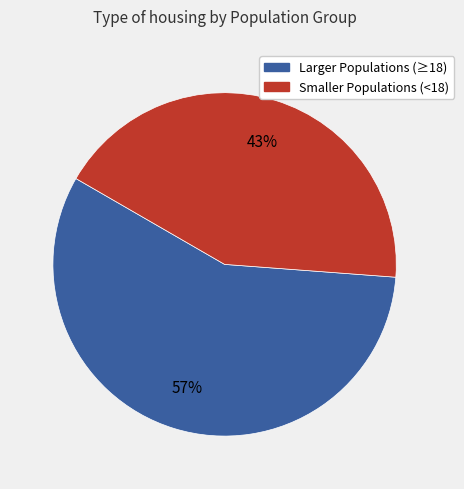

How many slices are in this pie chart?

2